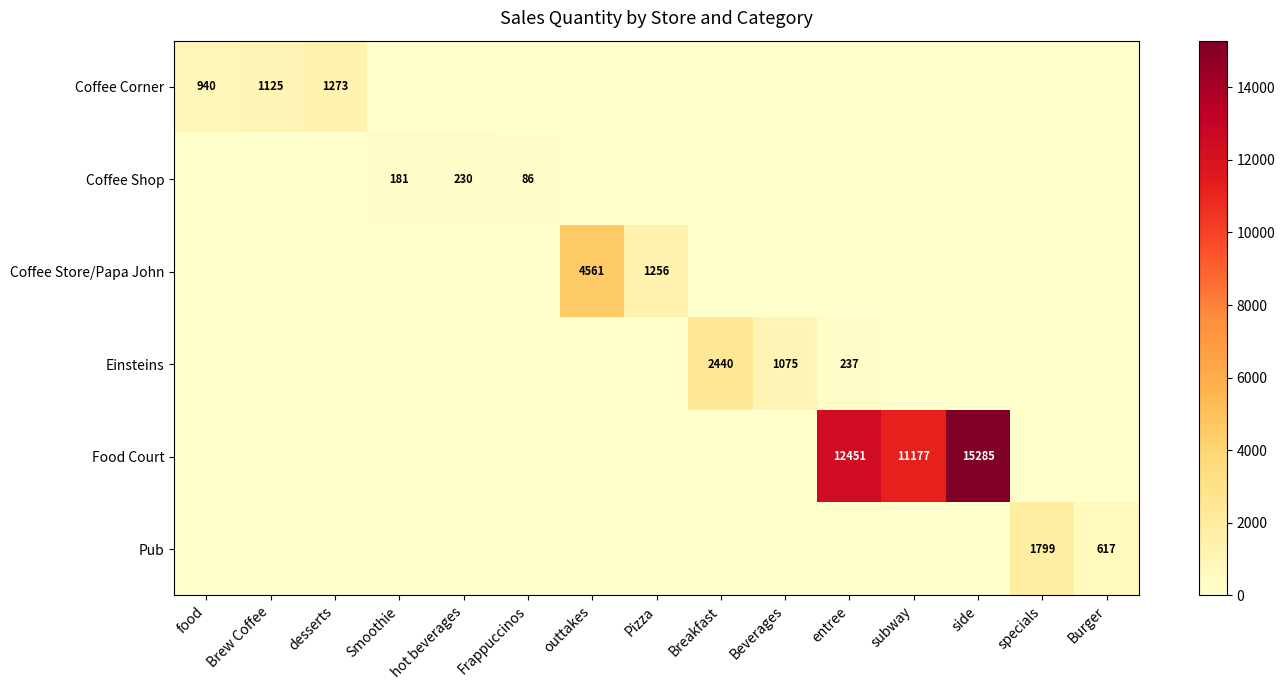

At how many categories does at least one series exceed 8249?

3